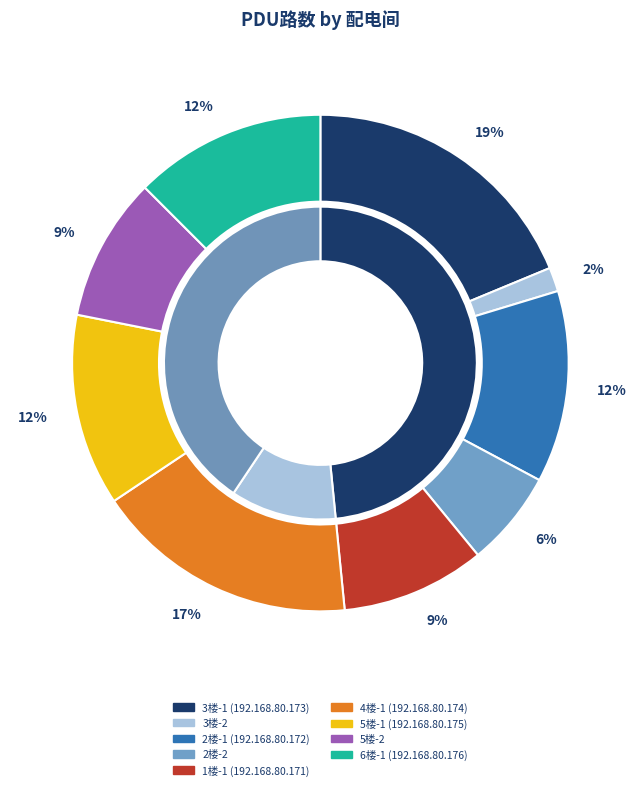

Does 5楼-1 (192.168.80.175) represent more than half of the total?

No